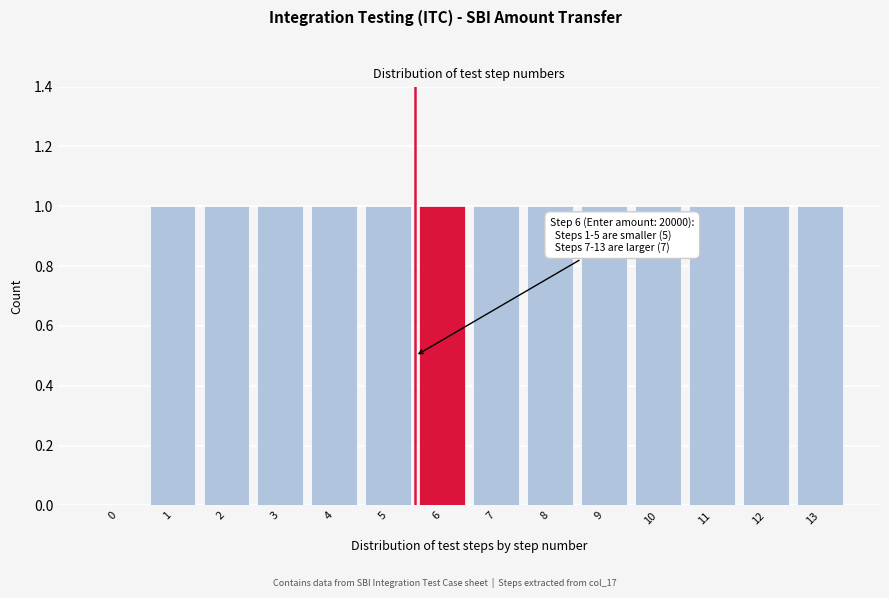

Reading left to right, transcribe all the data shown in this chart.

0=0	1=1	2=1	3=1	4=1	5=1	6=1	7=1	8=1	9=1	10=1	11=1	12=1	13=1